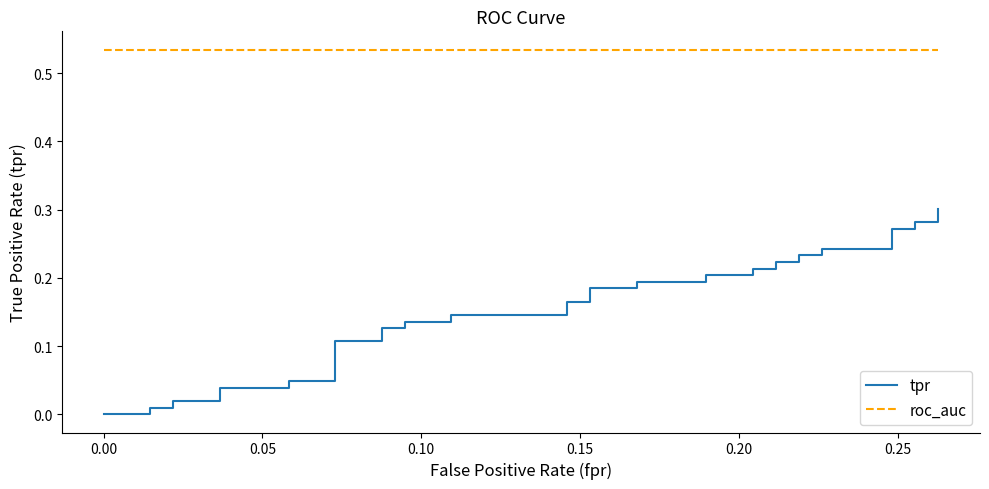

Rank the series by their maximum value, from lowest to highest.

tpr, roc_auc